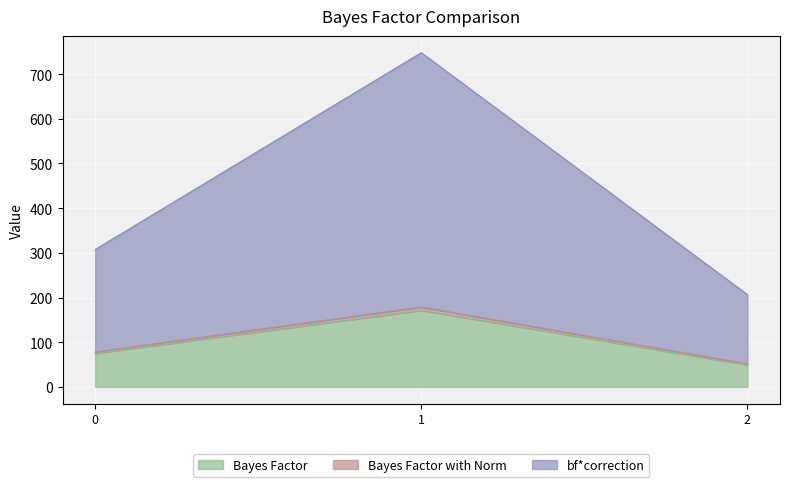

Which has a higher value, 2 or 1?

1